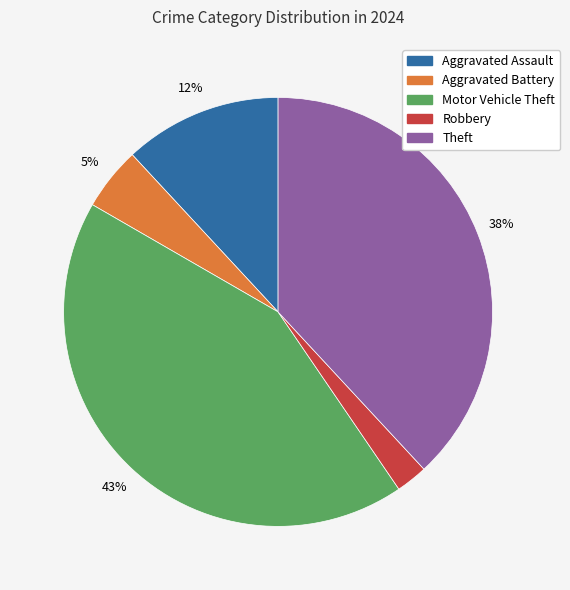

Between Motor Vehicle Theft and Aggravated Battery, which is larger?

Motor Vehicle Theft